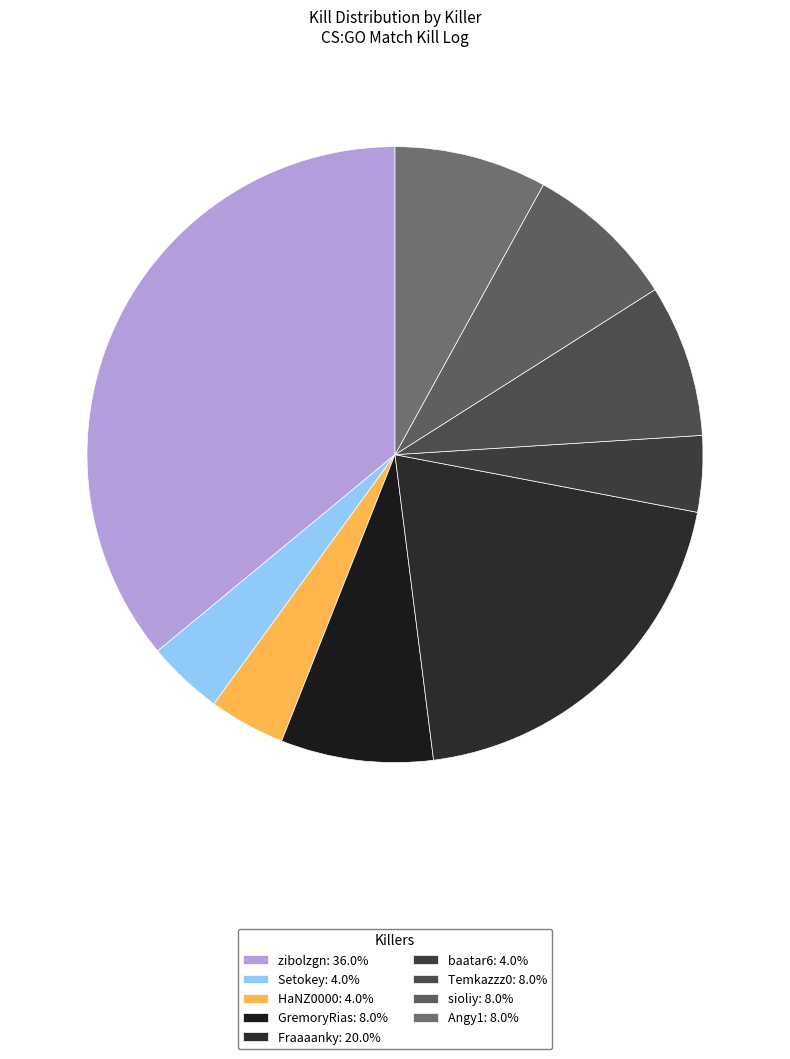

To the nearest percent, what is the average slice percentage?

11%